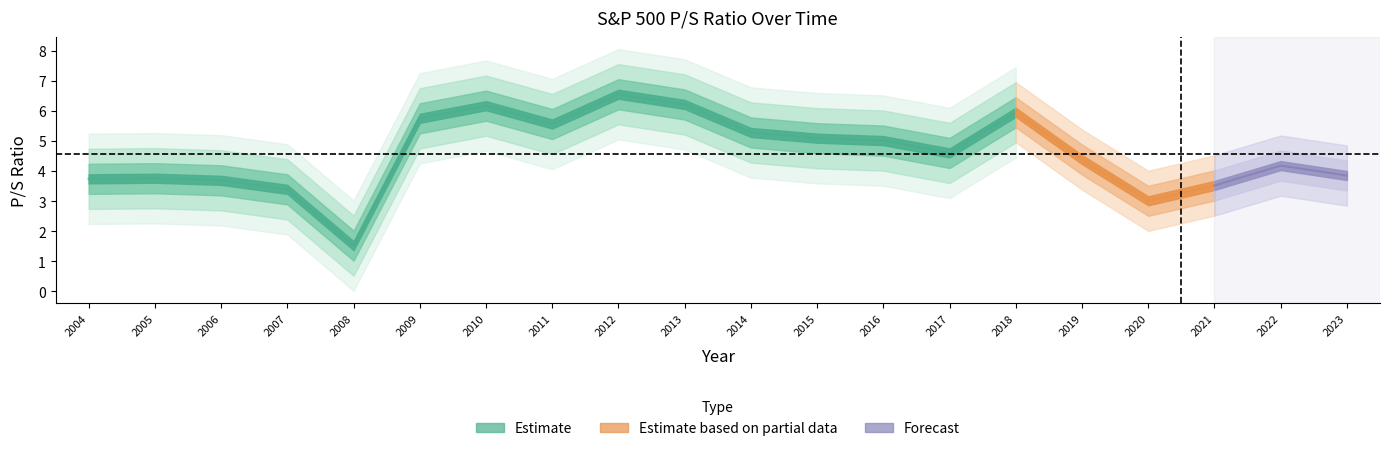

How many points are higher than both their immediate neighbors (excluding endpoints)?

5